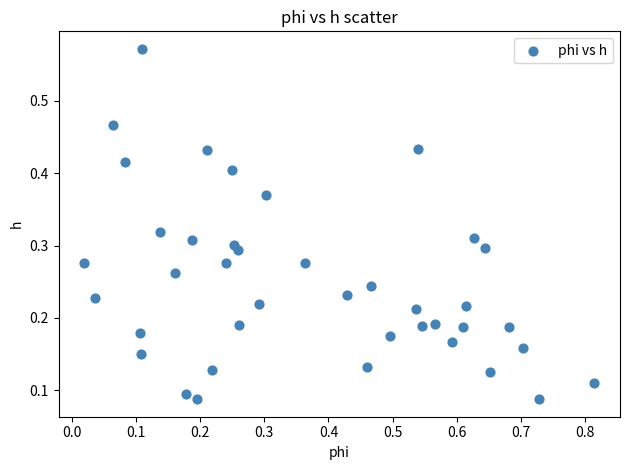

What is the range of X values (max minus min)?

0.8